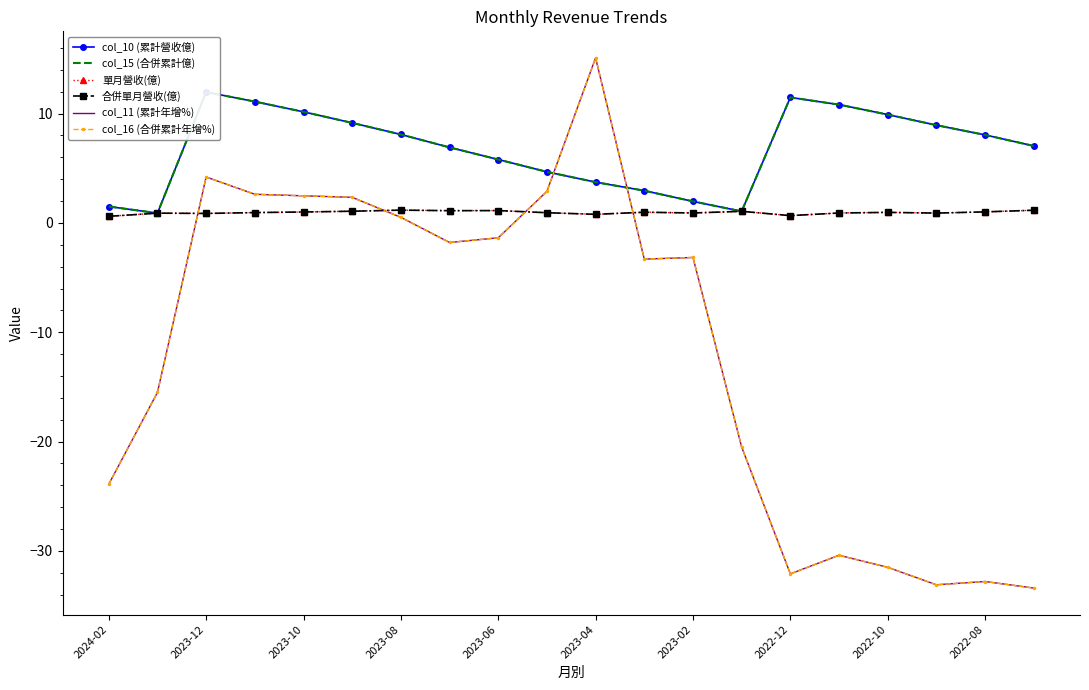

What is the smallest value displayed?

-33.4